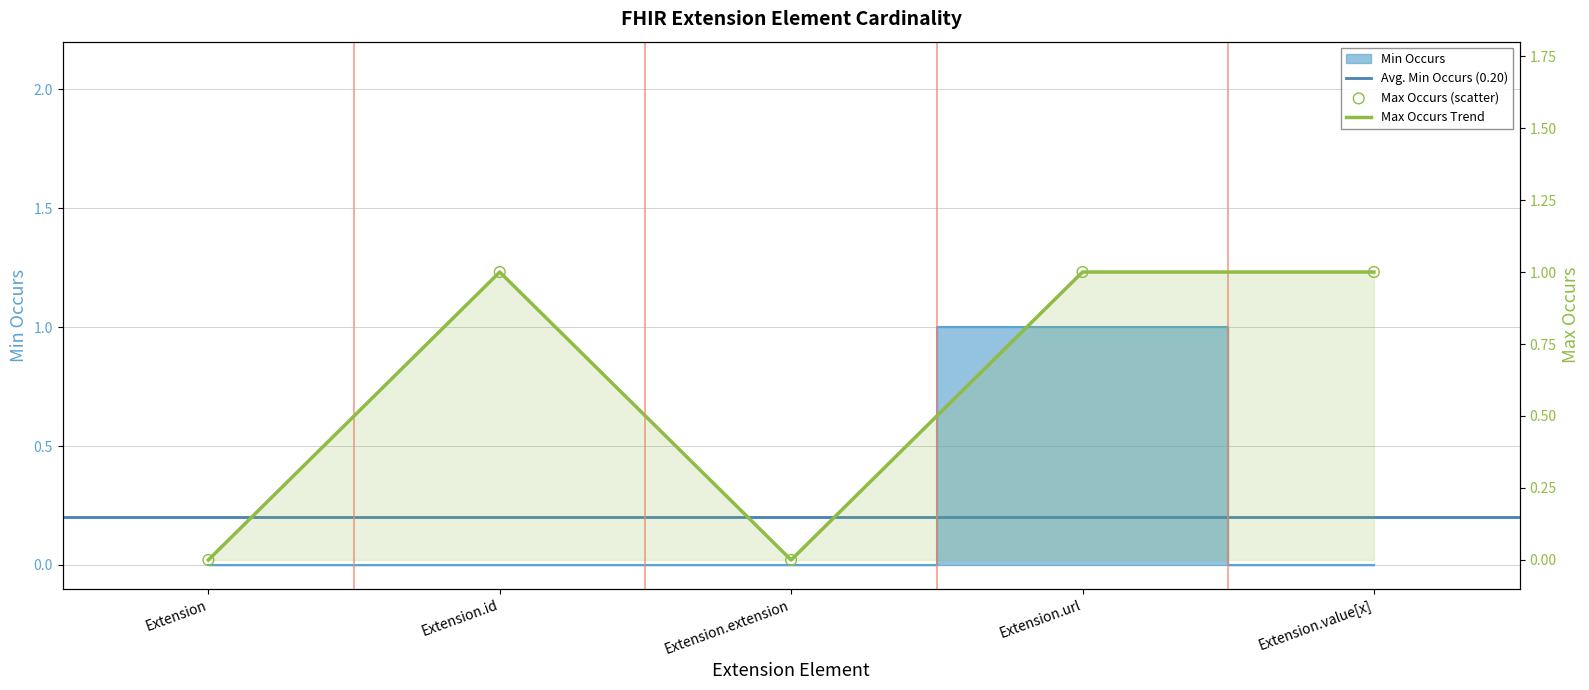

Which series contains the lowest Y value?

min_occurs